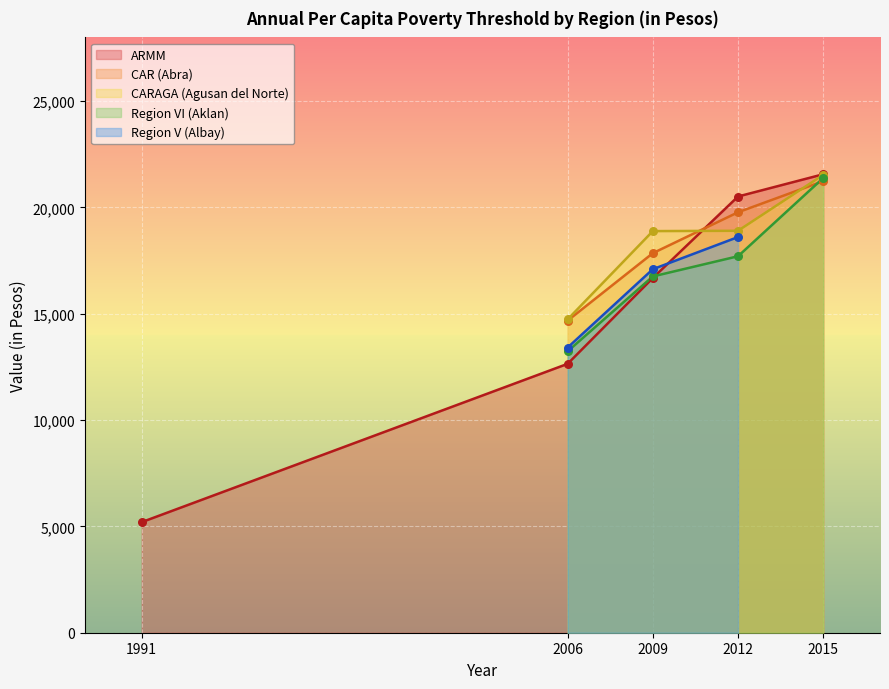

At how many categories does at least one series exceed 6359?

4